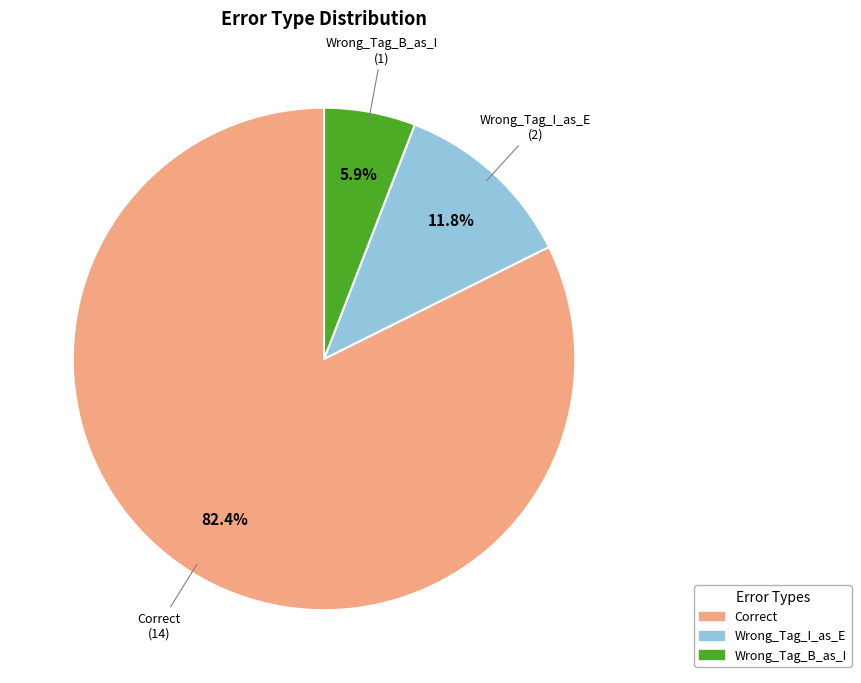

What percentage do Correct and Wrong_Tag_B_as_I together represent?

88.2%